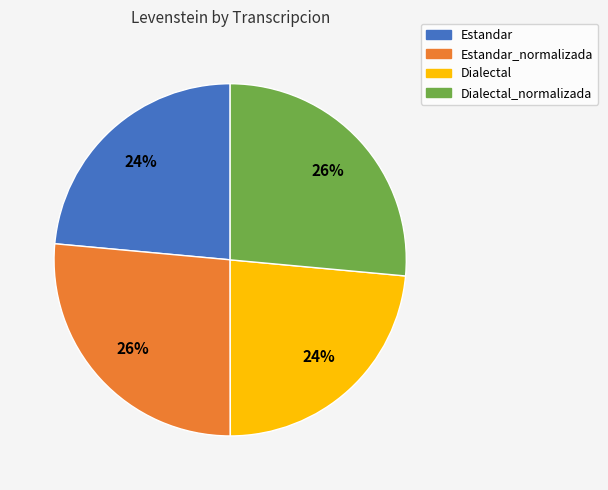

Approximately how many times larger is the value at Estandar compared to Dialectal_normalizada?

0.9